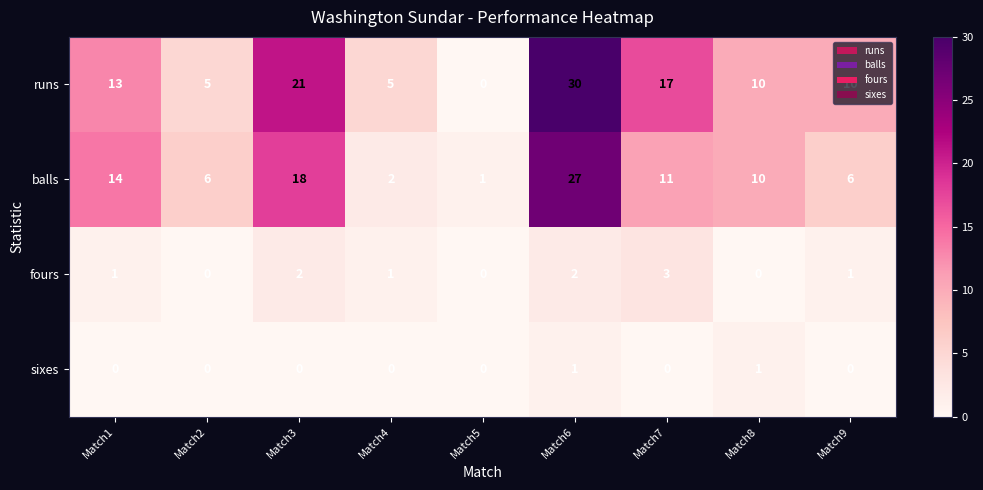

How many values in sixes are above zero?

2